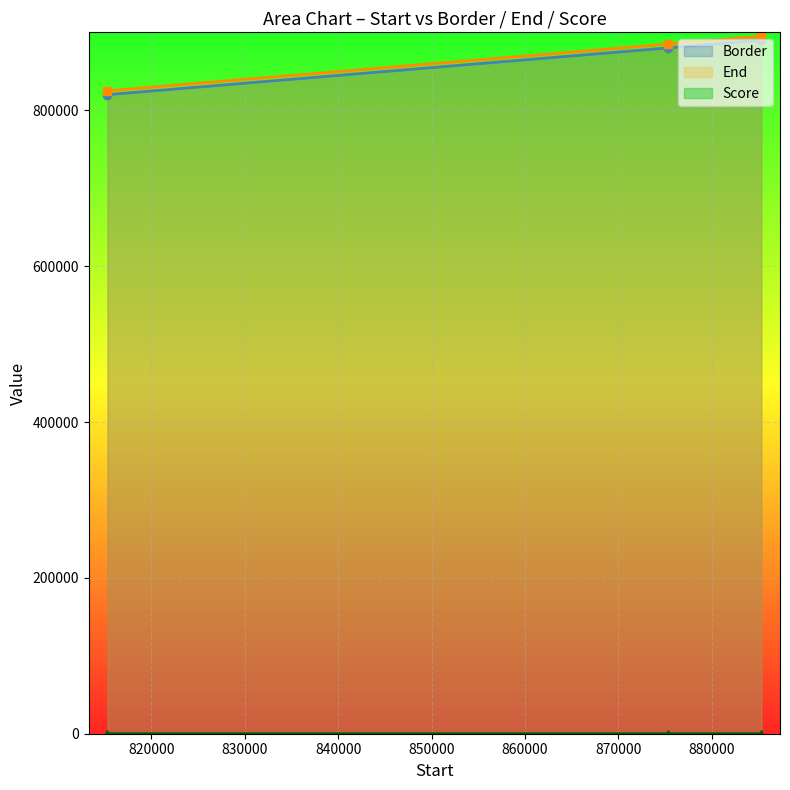

Is it true that End equals 1294868.5 at 815293.01?

False